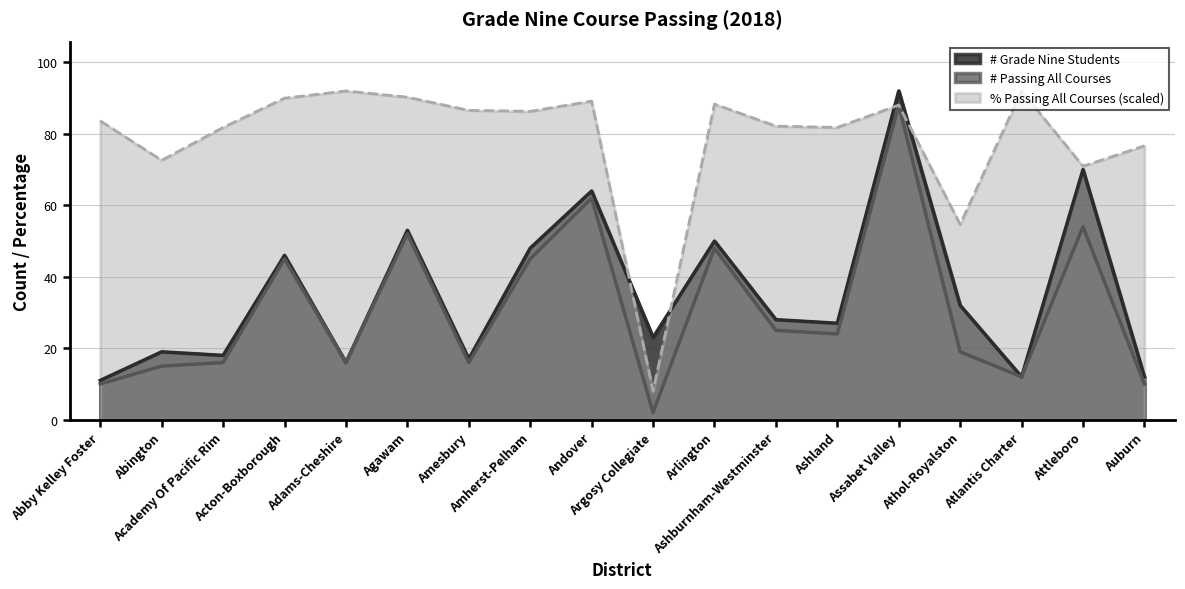

How many lines are shown in the chart?

3